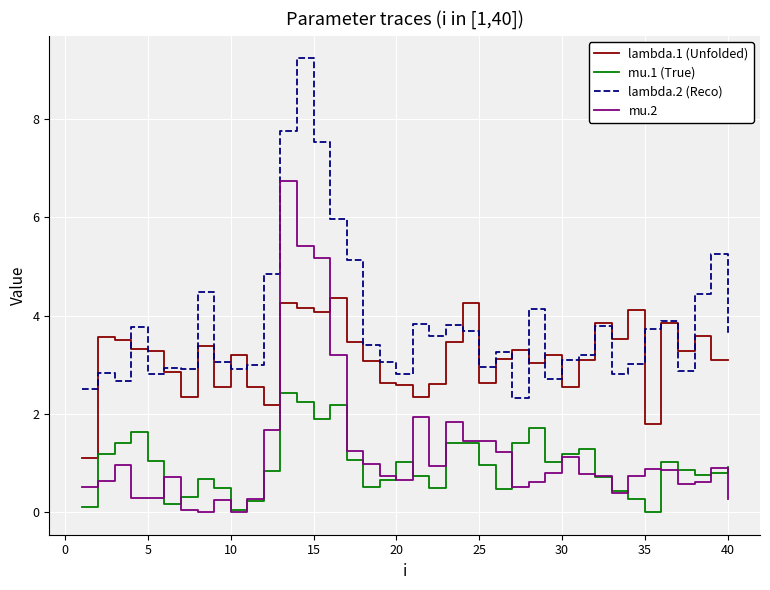

List the series in order of their peak value, lowest first.

mu.1 (True), lambda.1 (Unfolded), mu.2, lambda.2 (Reco)